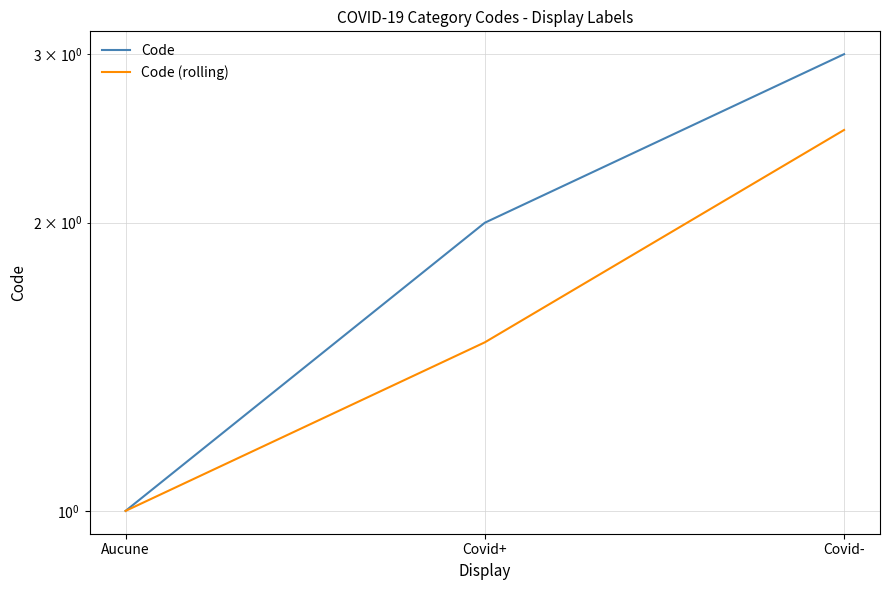

At Covid-, list the series in order from smallest to largest.

Code (rolling), Code